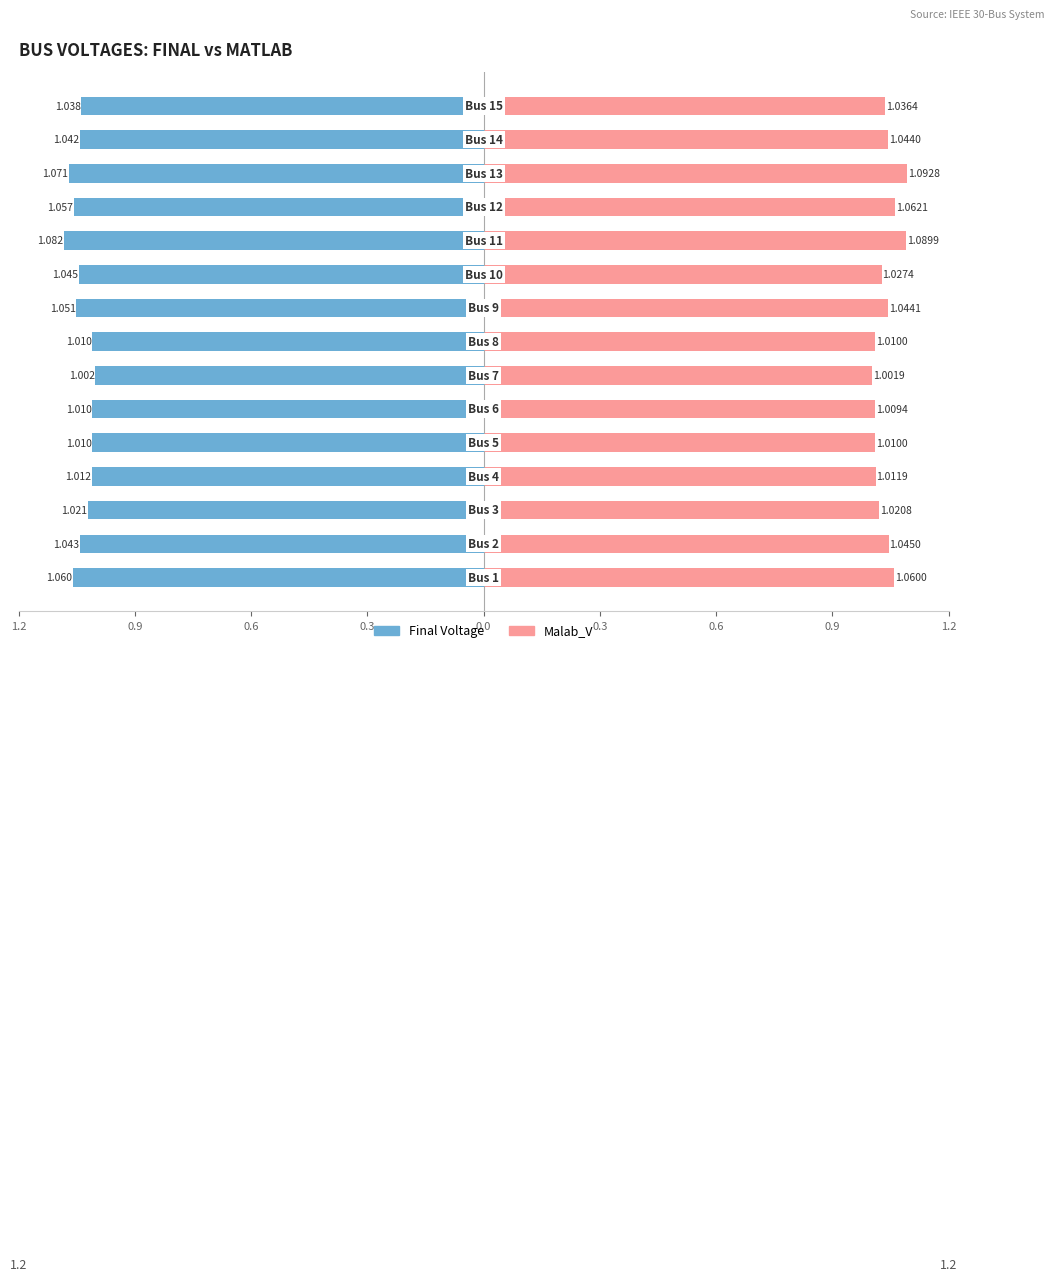

What is the value of the Final Voltage bar at the 8th from the left?

-1.0